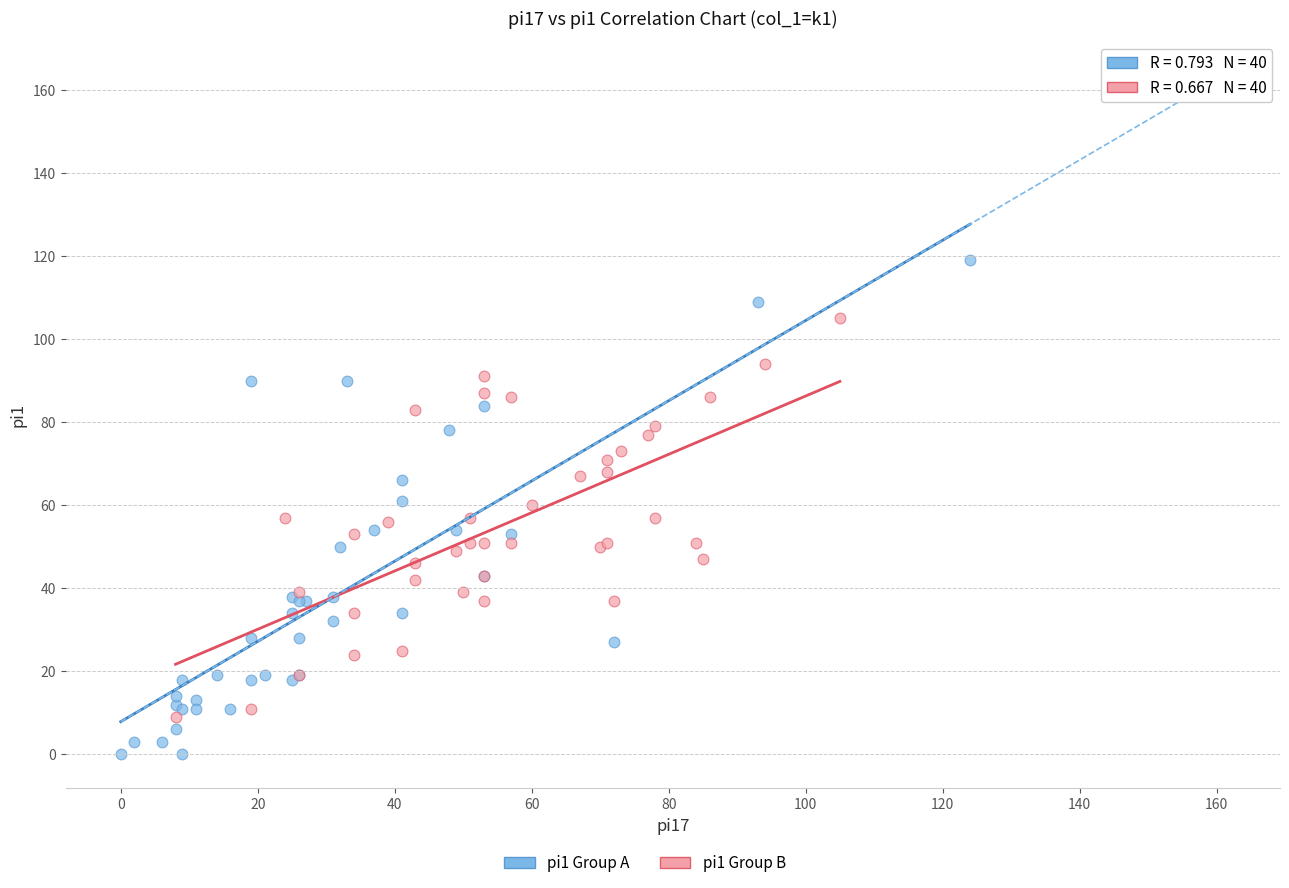

Which series contains the highest Y value?

pi1 Group A